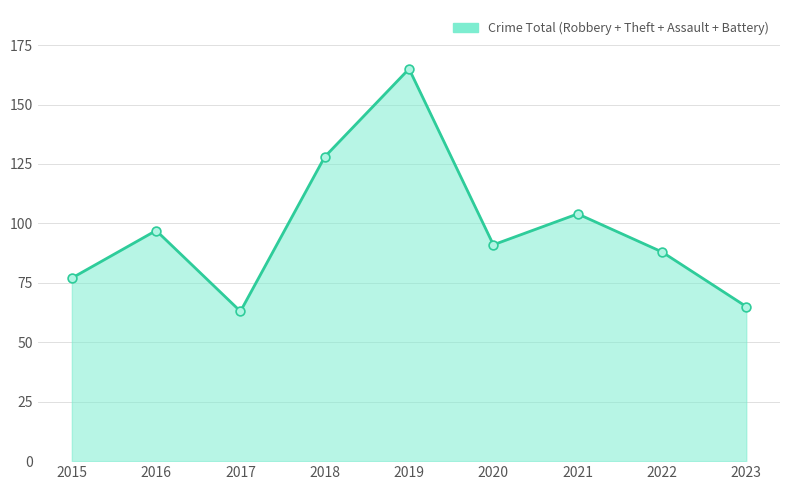

Between 2018 and 2022, which is larger?

2018